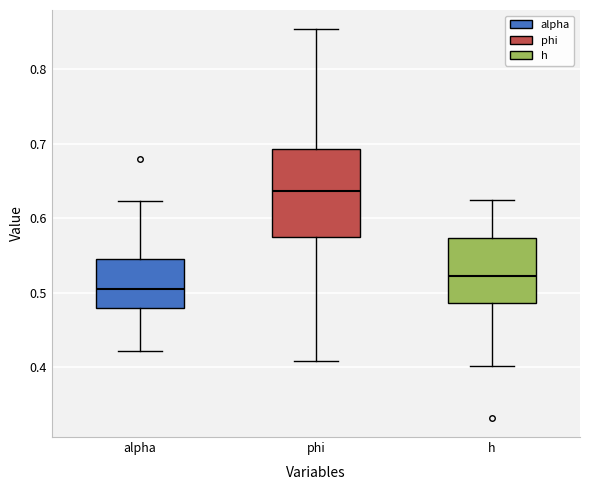

Reading left to right, read every box against the y-axis: the position of its median line, the range the box covers, and the ends of its whiskers. The values are not printed on the chart, so give them approximately, as read against the axis.

alpha: median 0.50, box 0.48 to 0.54, whiskers 0.42 to 0.62
phi: median 0.64, box 0.57 to 0.69, whiskers 0.41 to 0.85
h: median 0.52, box 0.49 to 0.57, whiskers 0.40 to 0.63